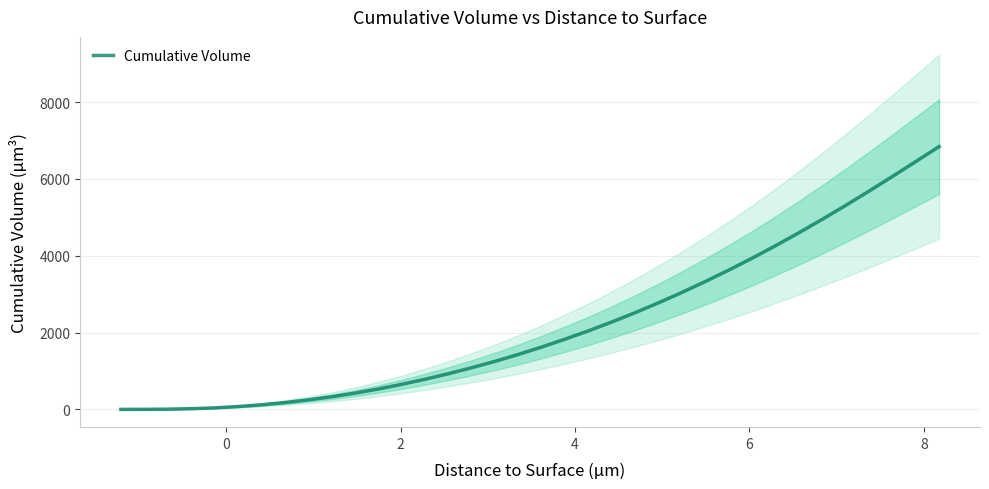

How many lines are shown in the chart?

1